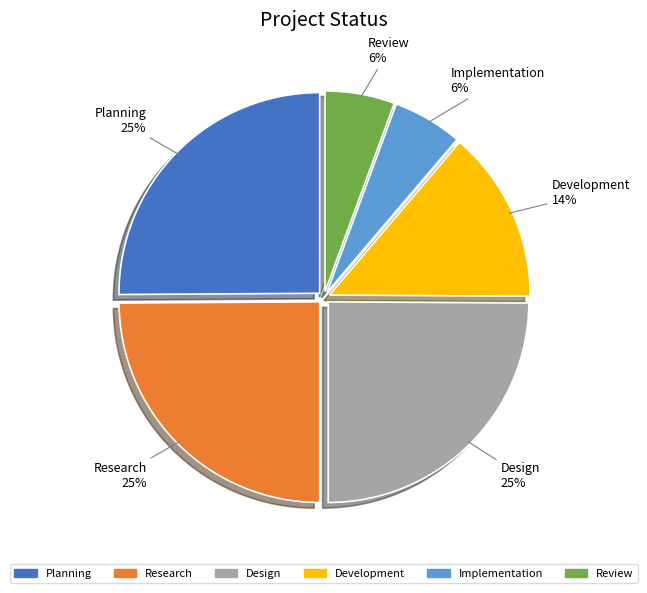

Is there a majority slice in this chart?

No